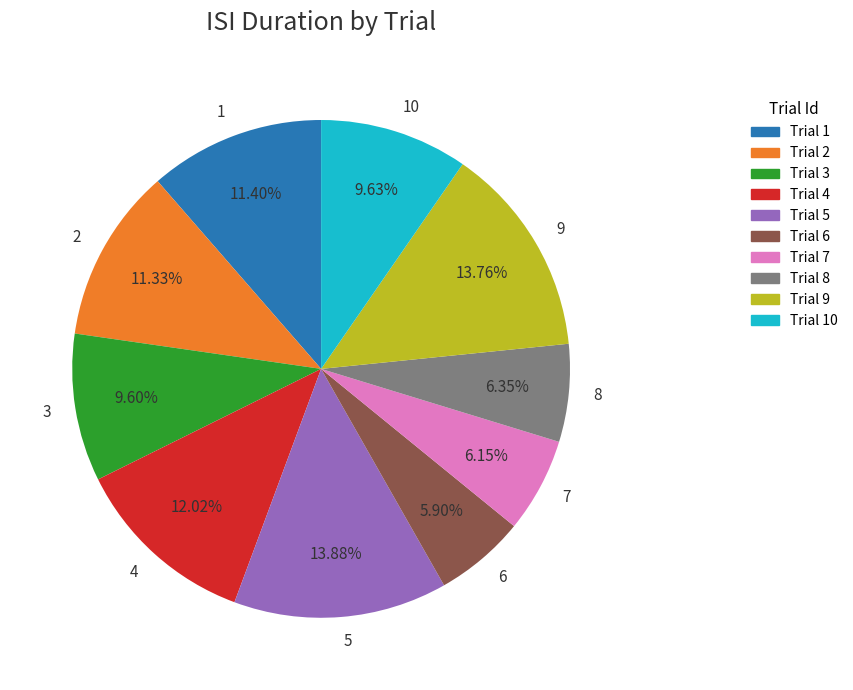

What is the ratio of the value at Trial 8 to the value at Trial 10?

0.7